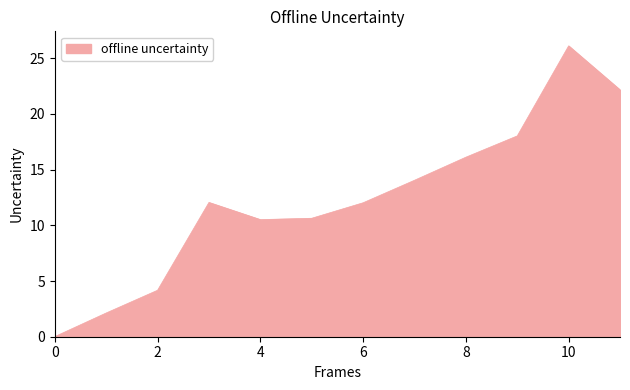

What is the greatest value displayed?

26.1